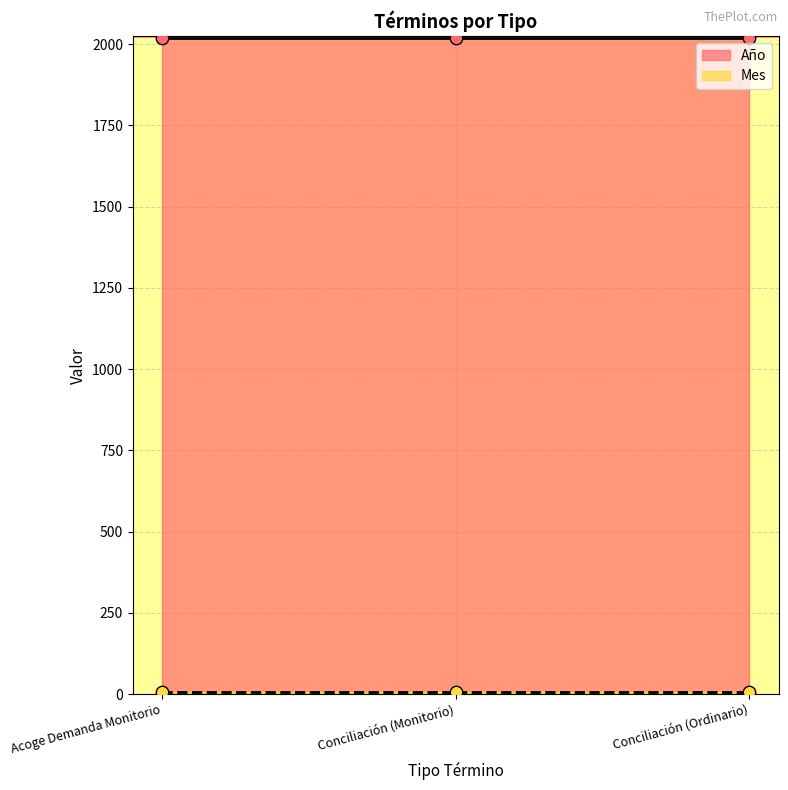

Which series has the largest total across all categories?

Año